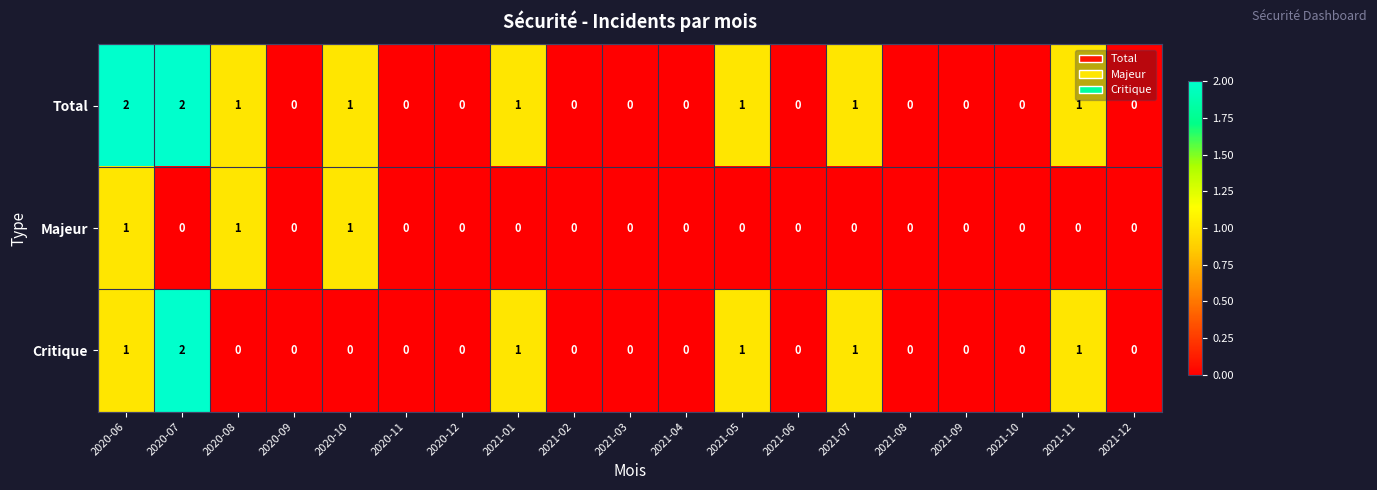

How many values in the Total series exceed 0?

8